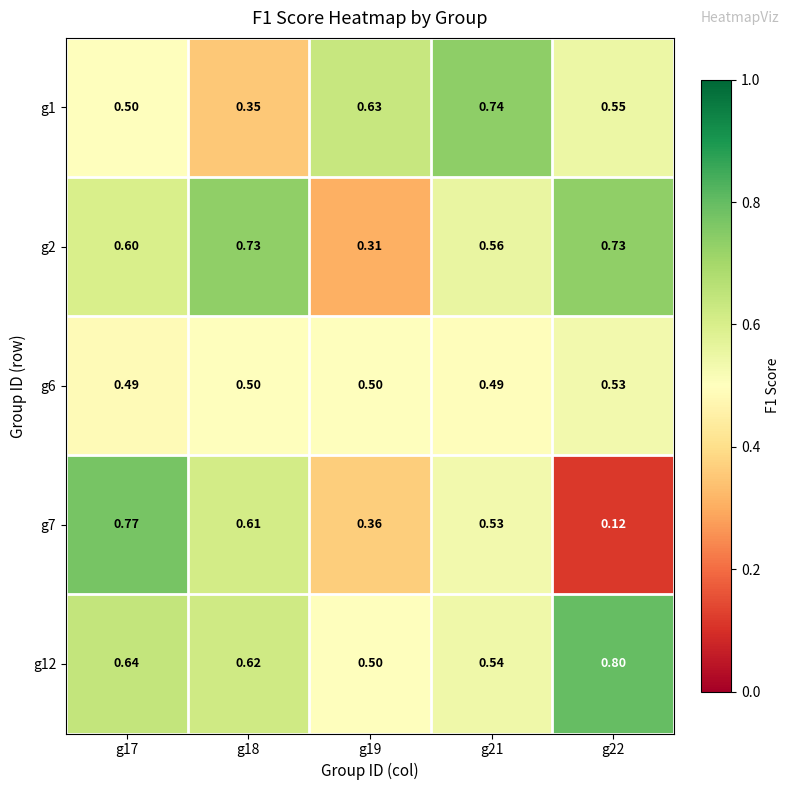

How many categories are shown in the chart?

5